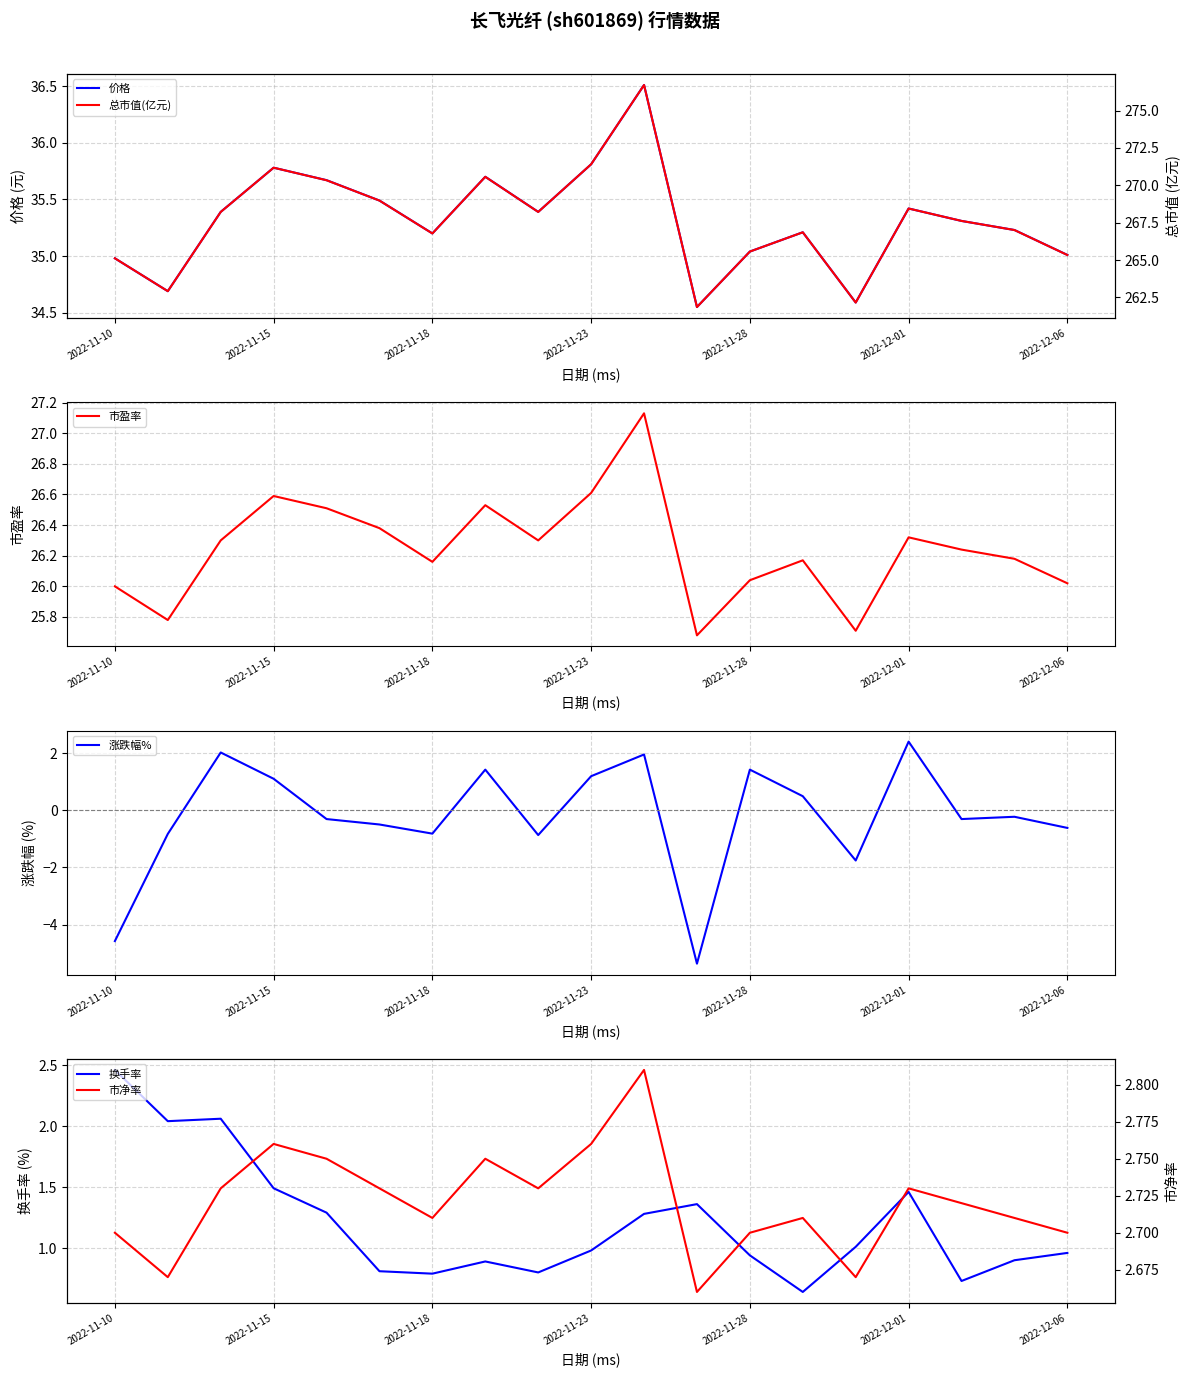

How many values in the 市盈率 series are below 26?

3